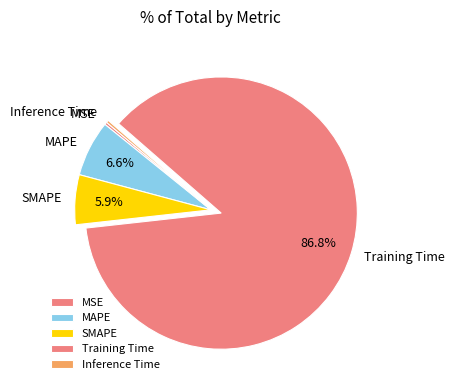

Is it true that SMAPE is 14% of the pie?

False